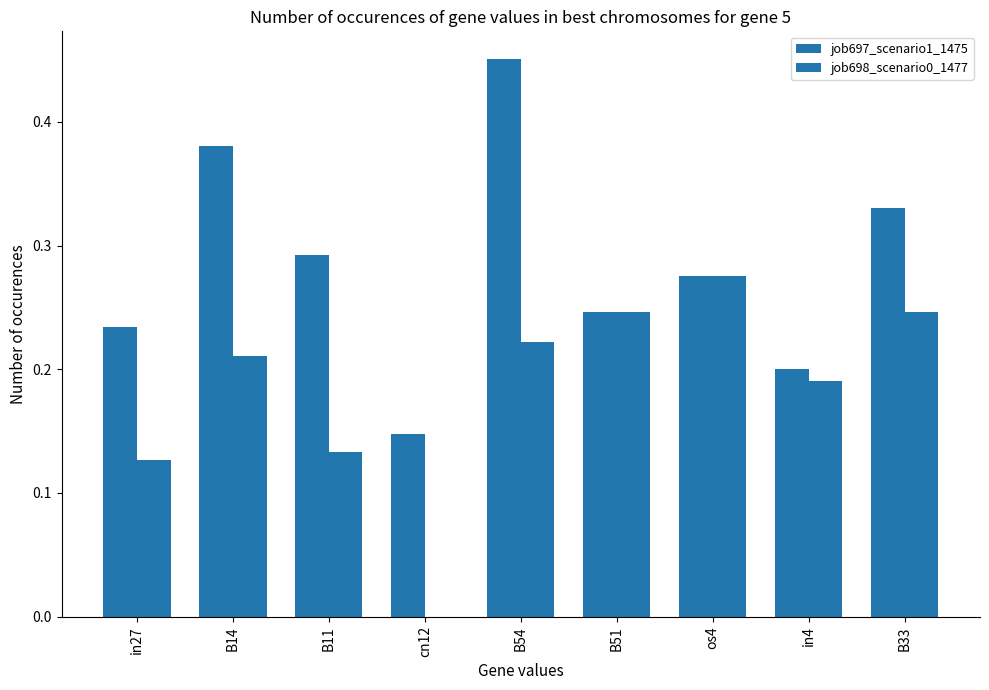

How many values in the job698_scenario0_1477 series exceed 0?

8